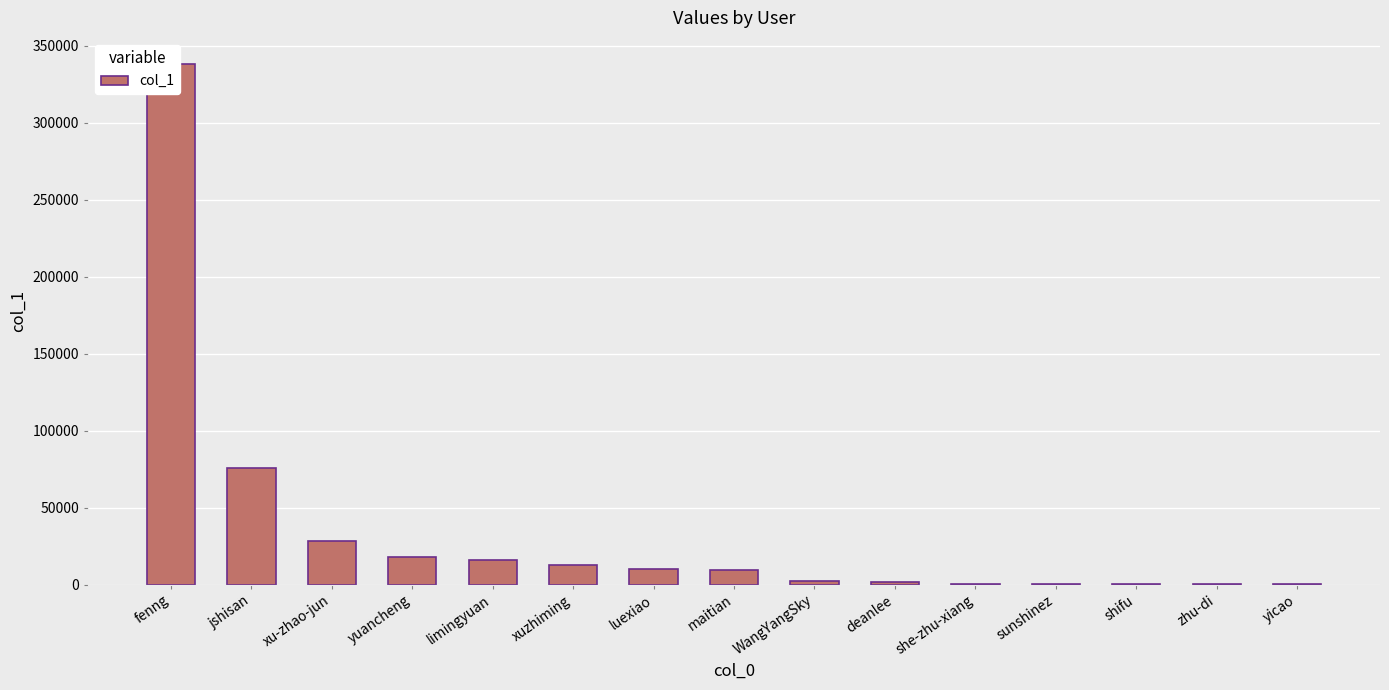

List the labels in order of value, smallest first.

yicao, zhu-di, shifu, sunshinez, she-zhu-xiang, deanlee, WangYangSky, maitian, luexiao, xuzhiming, limingyuan, yuancheng, xu-zhao-jun, jshisan, fenng